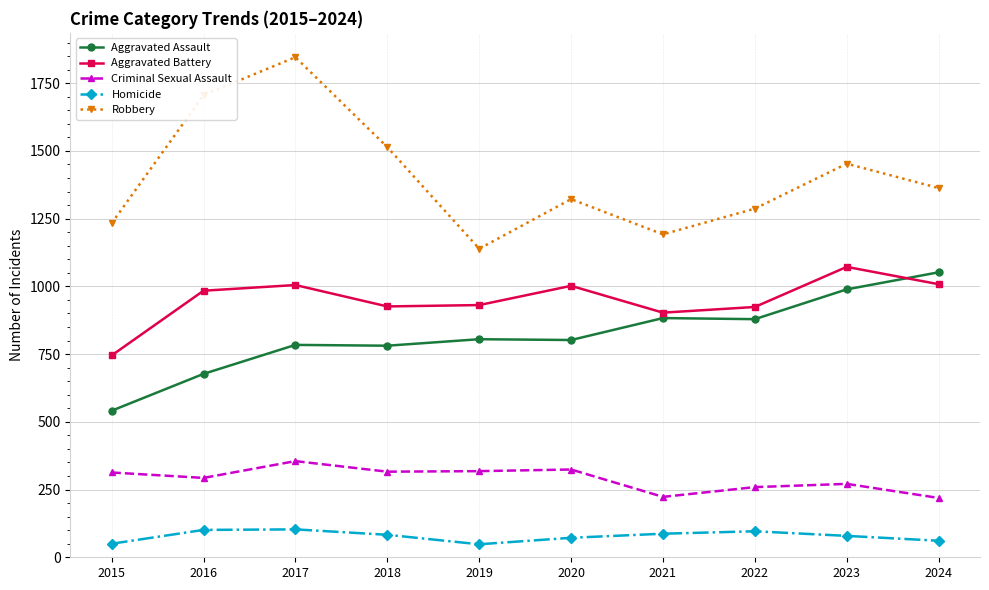

Which series changed the most between 2015 and 2023?

Aggravated Assault